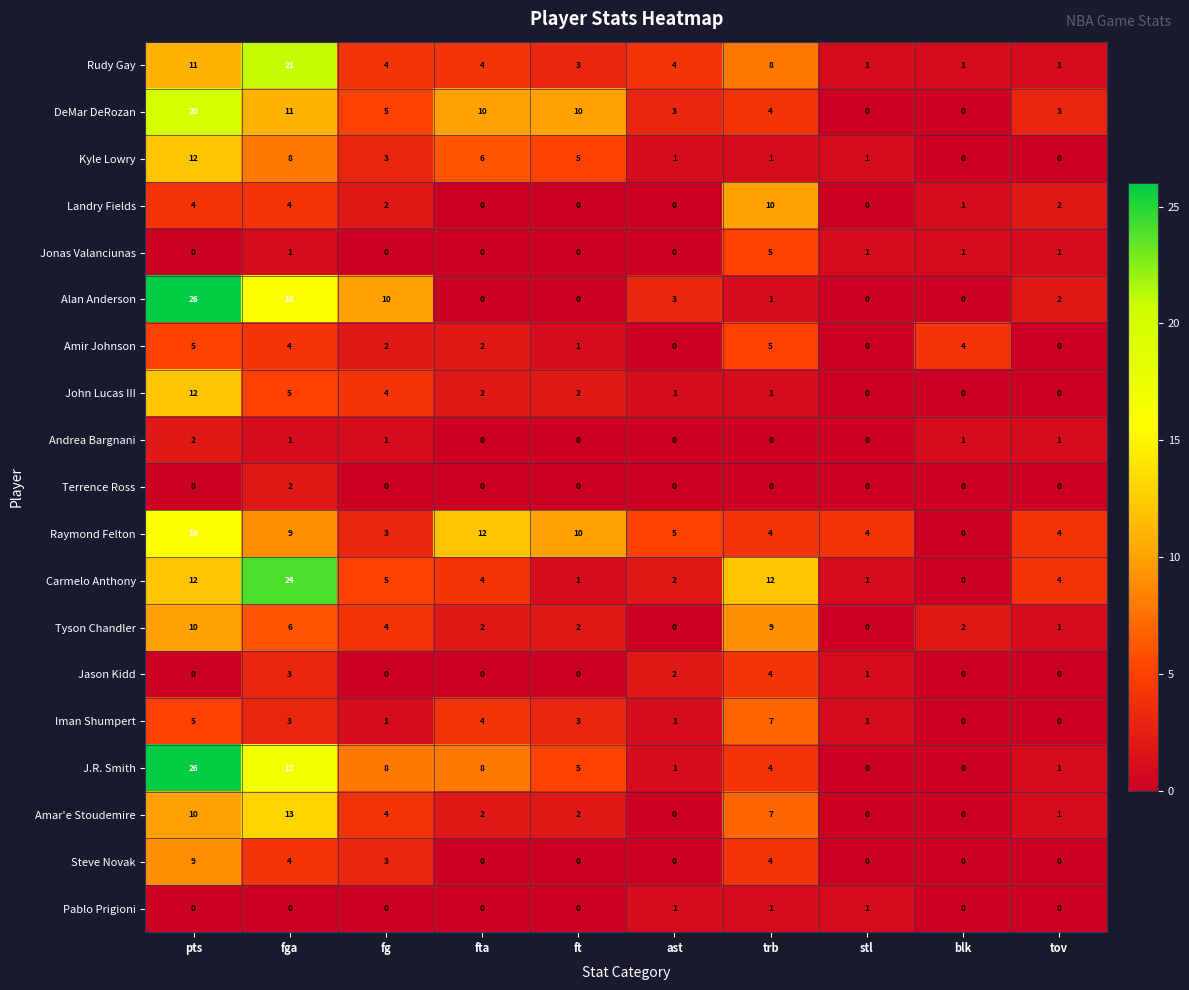

True or false: J.R. Smith has a value of 26 at pts.

True